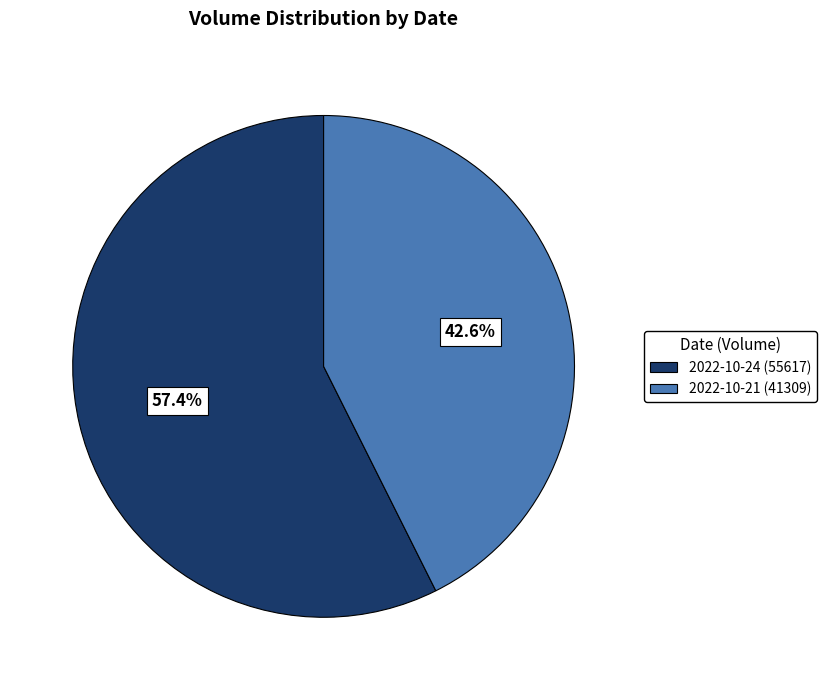

Which has a higher value, 2022-10-24 (55617) or 2022-10-21 (41309)?

2022-10-24 (55617)